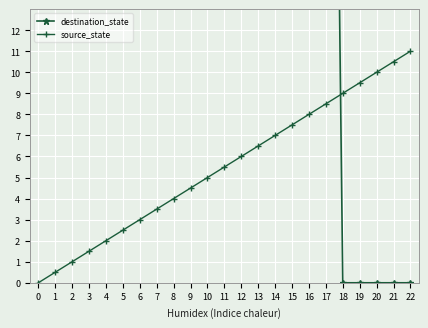

What are all the series names shown in the legend?

destination_state, source_state